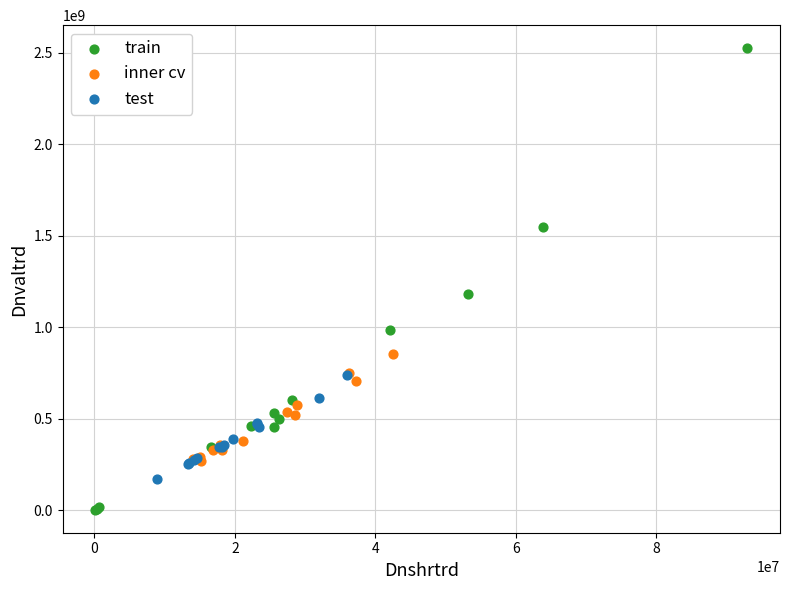

Which series contains the lowest Y value?

train